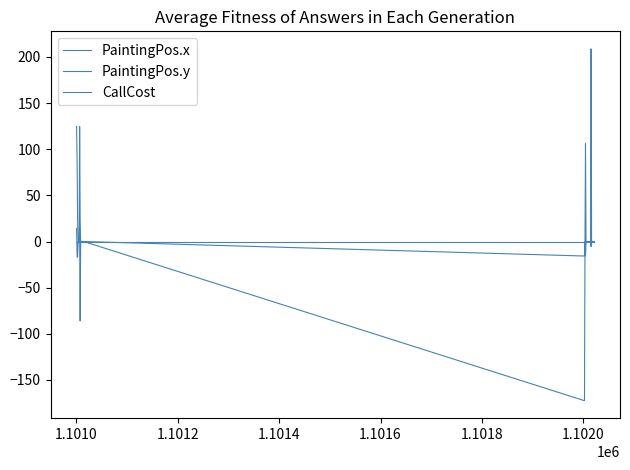

Is this an area chart (filled region under the line)?

No